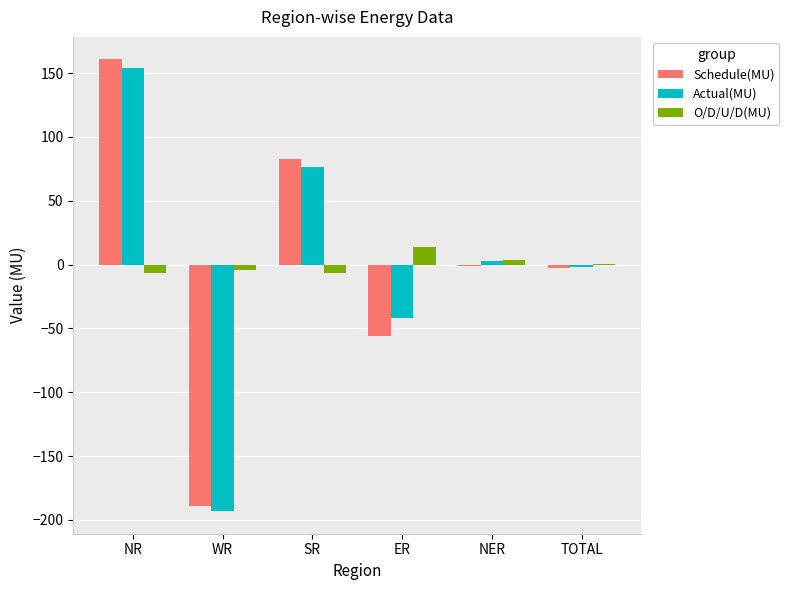

What are all the series names shown in the legend?

Schedule(MU), Actual(MU), O/D/U/D(MU)